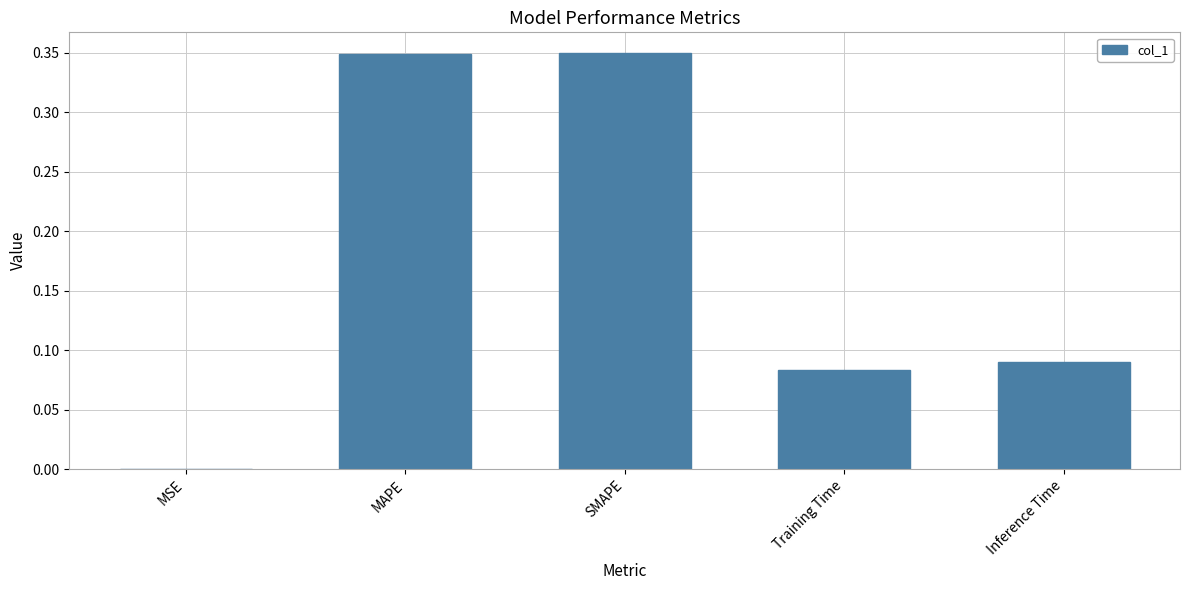

Where is the data nearest to the value 0?

MSE